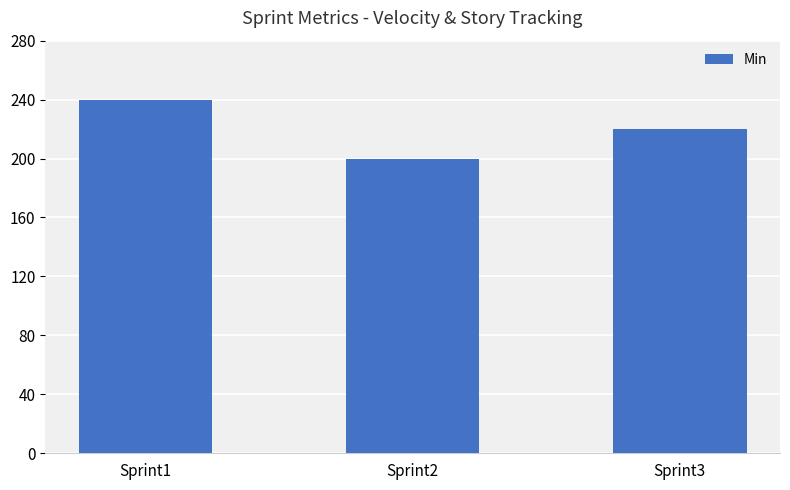

List the labels in order of value, largest first.

Sprint1, Sprint3, Sprint2